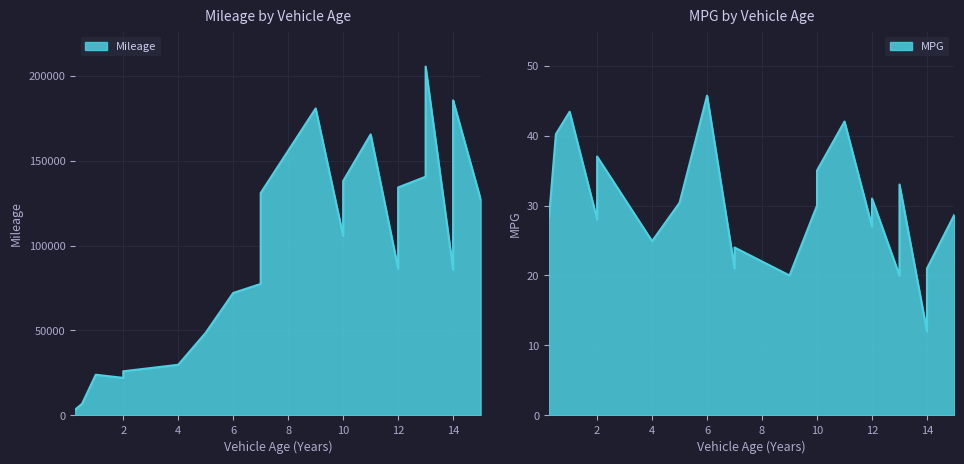

List the series in order of their peak value, lowest first.

MPG, Mileage